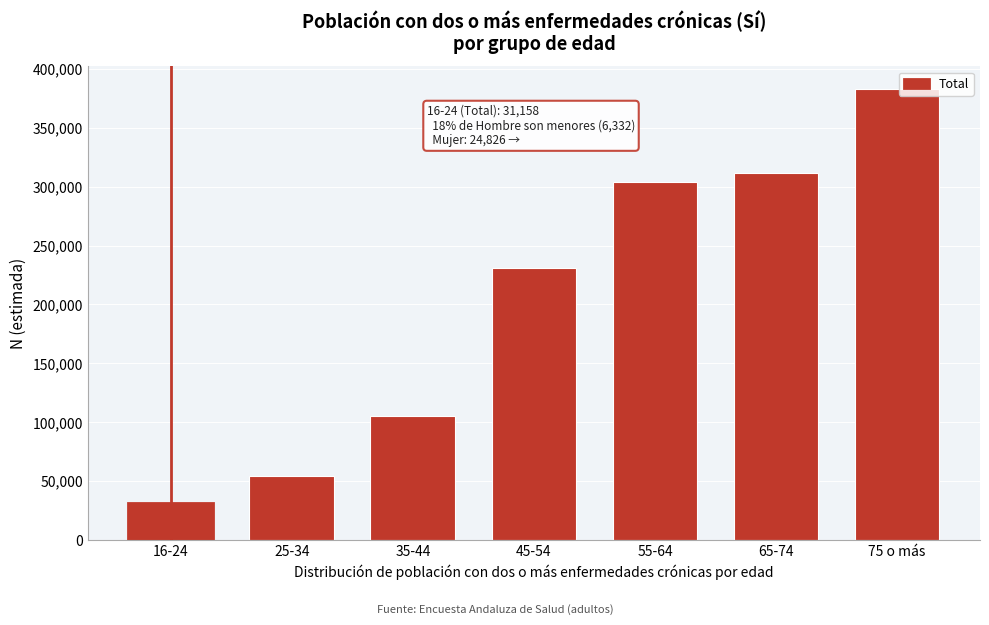

Reading left to right, extract all data points from this chart.

31158	54147	105068	230943	303858	311759	383055